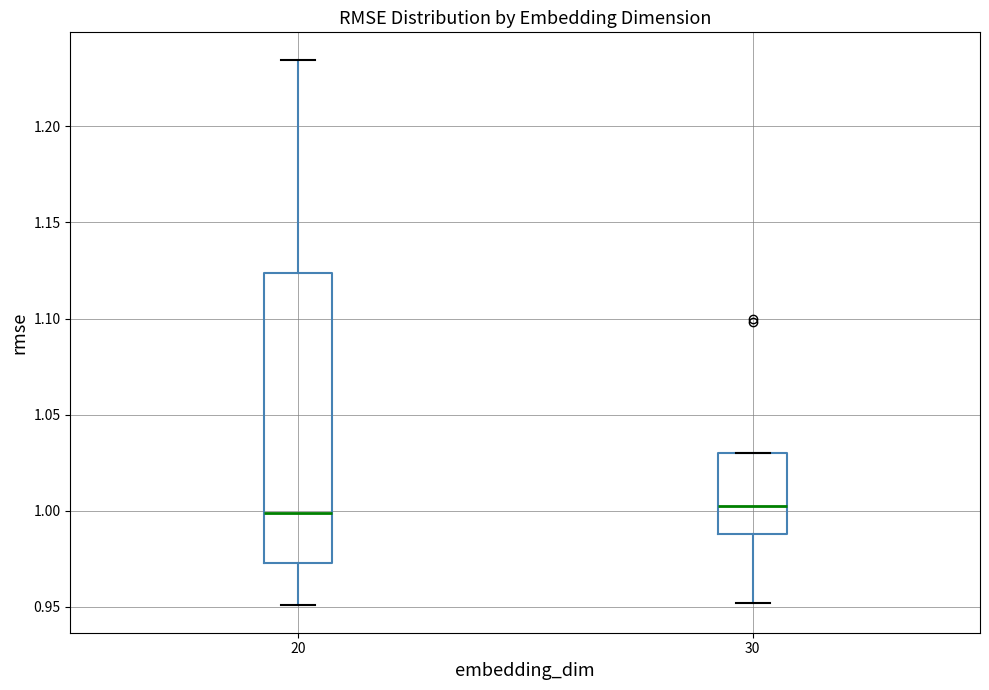

Which box is the tallest, from its lower edge to its upper edge?

20